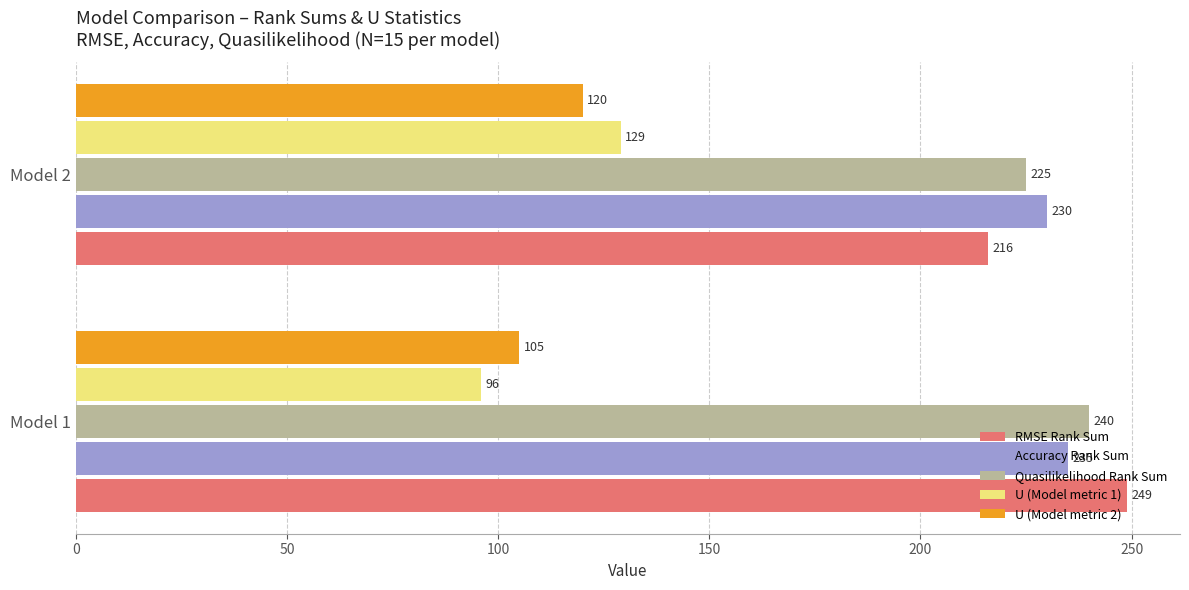

What is the spread (max minus min) of values at Model 2?

110